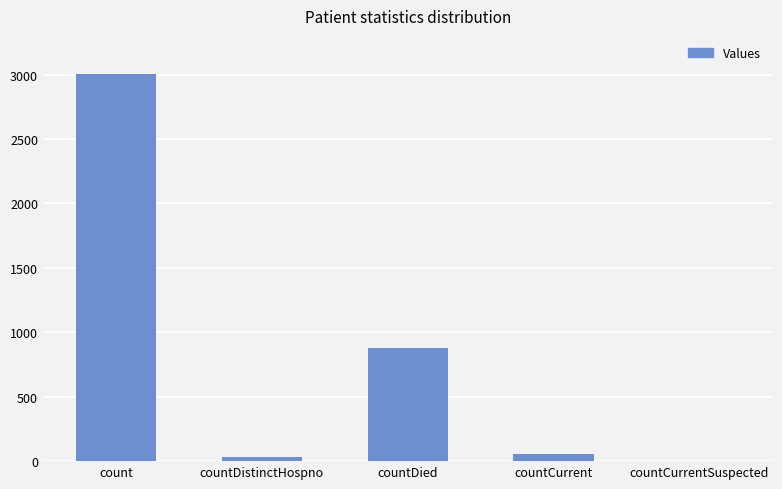

Reading left to right, transcribe all the data shown in this chart.

3003	32	876	53	0